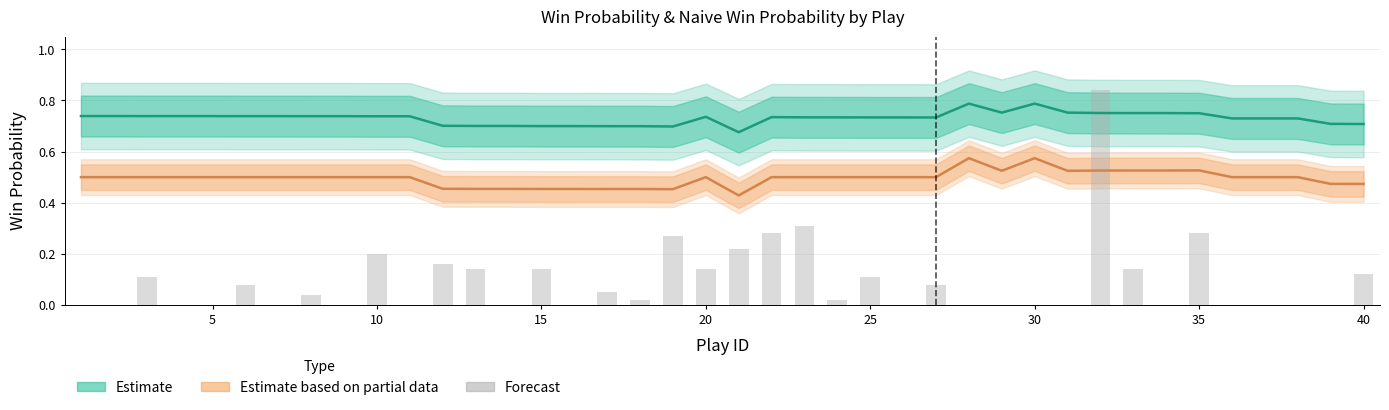

How many categories are shown in the chart?

40